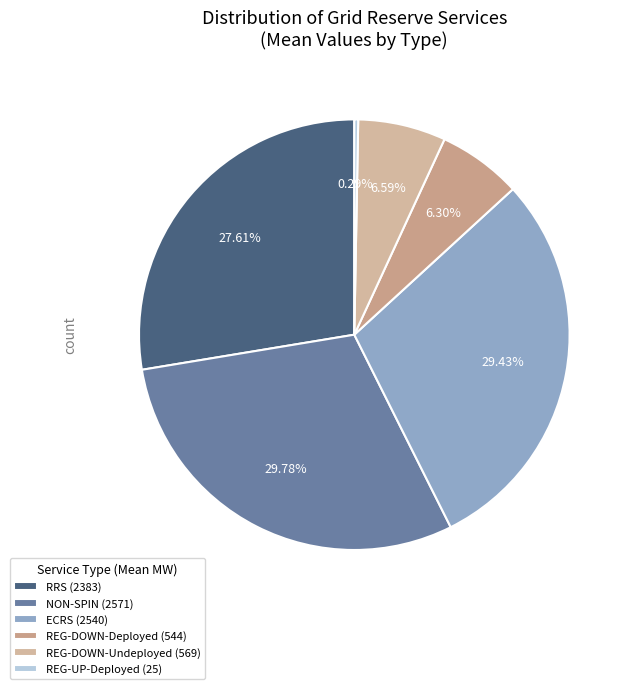

How many slices are in this pie chart?

6